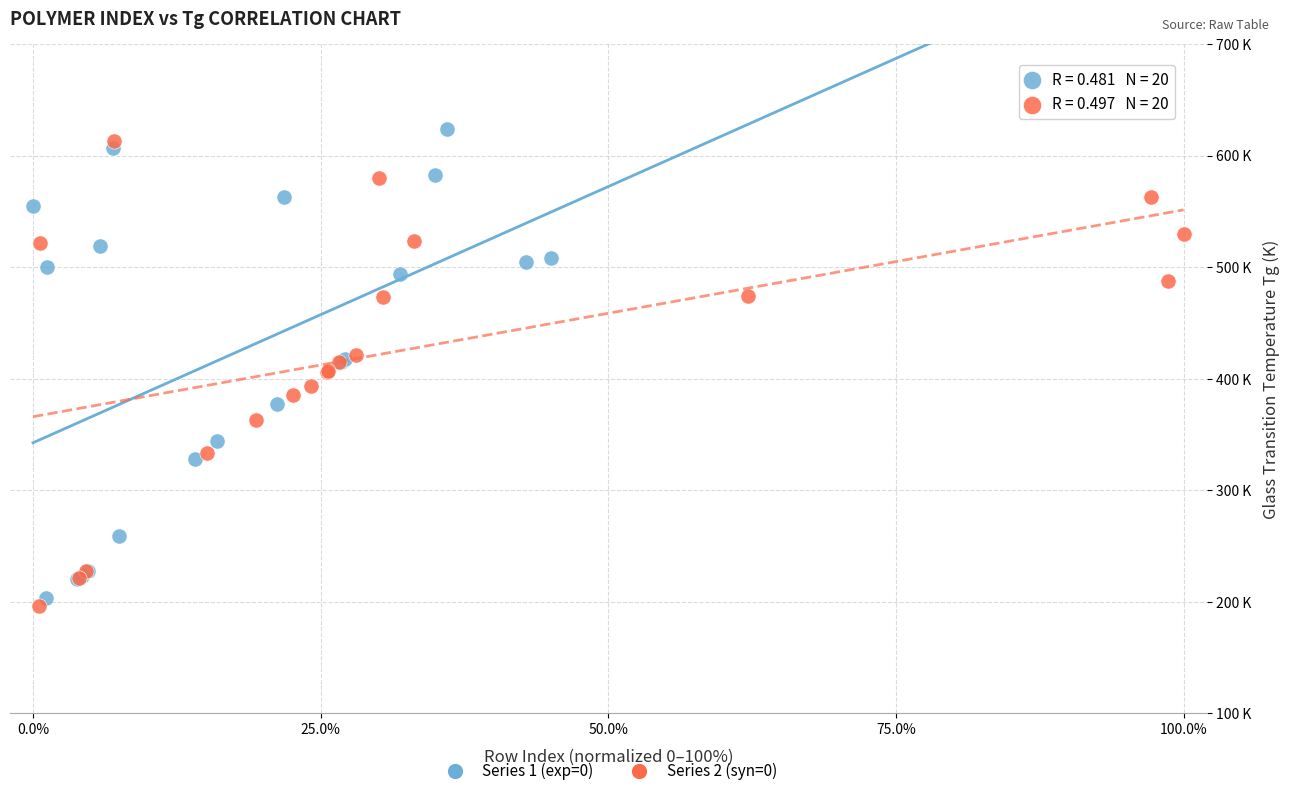

What are all the series names shown in the legend?

Series 1 (exp=0), Series 2 (syn=0)